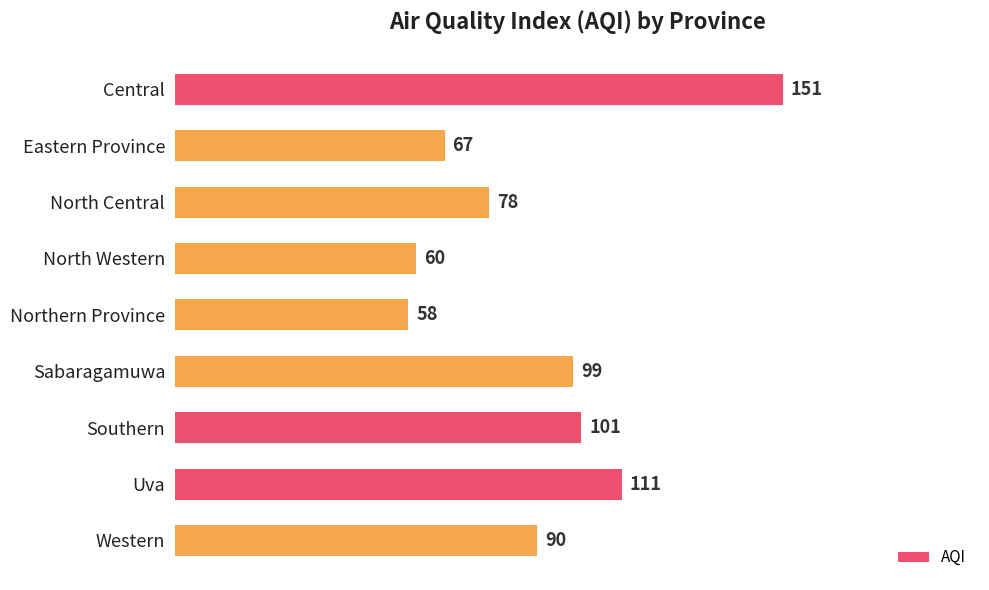

Reading top to bottom, transcribe all the data shown in this chart.

Central=151	Eastern Province=67	North Central=78	North Western=60	Northern Province=58	Sabaragamuwa=99	Southern=101	Uva=111	Western=90